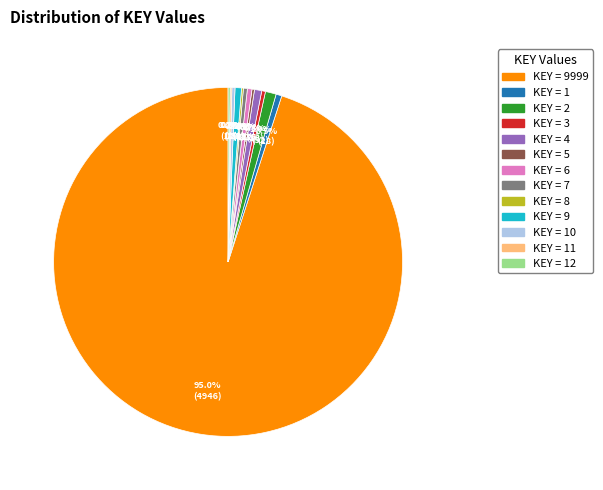

Does any single category account for the majority?

Yes